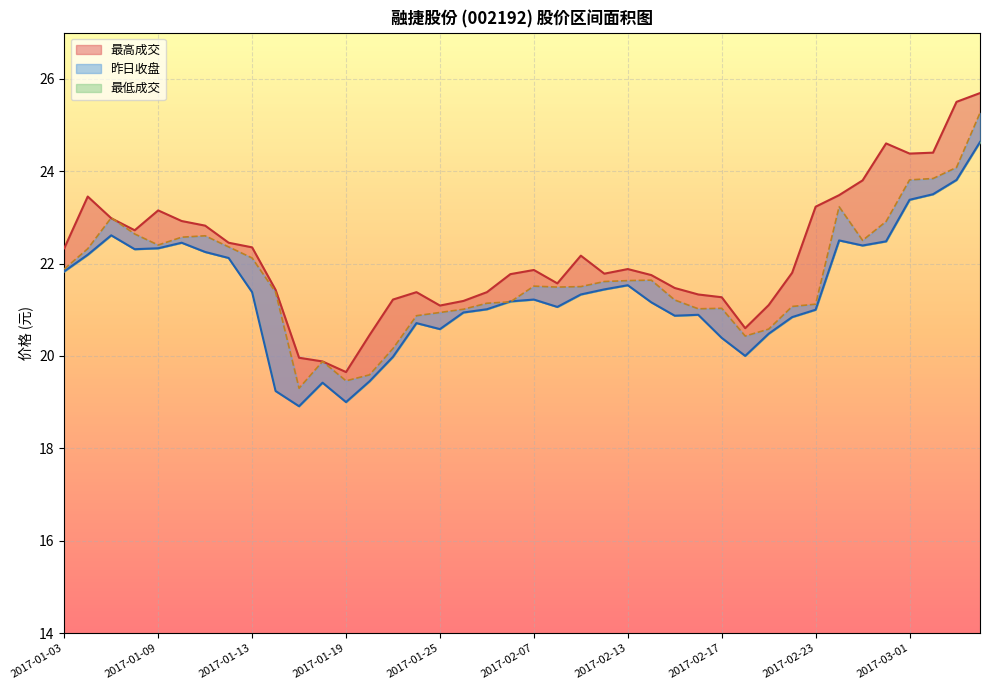

What is the sum of all 最低成交 values?

854.8